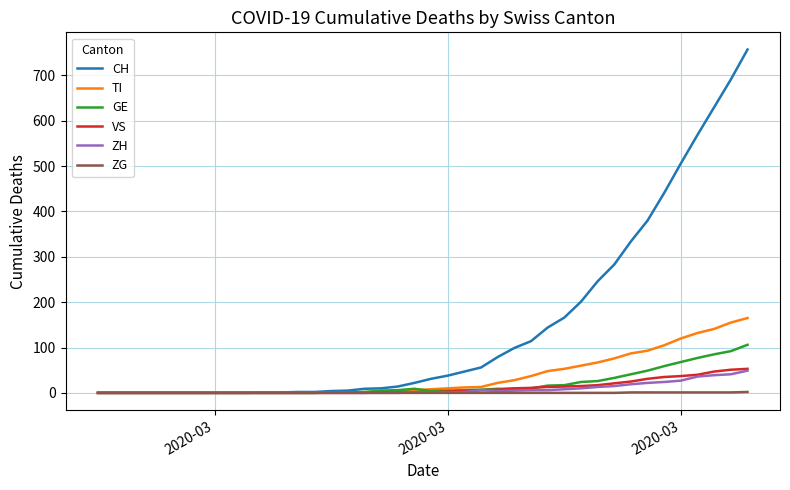

What is the maximum value shown in the chart?

757